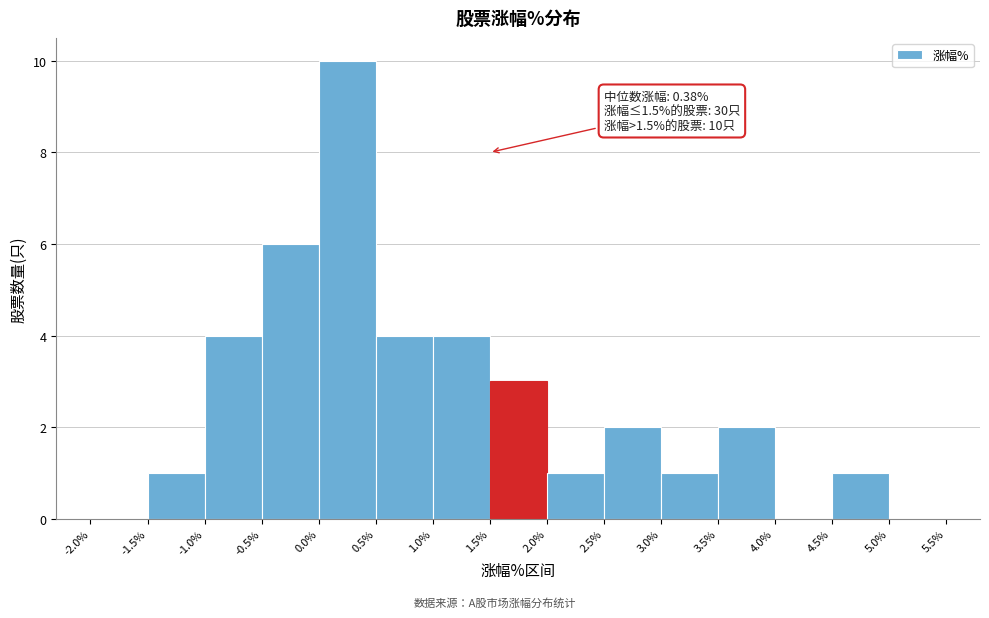

Which range on the x-axis has the tallest bar?

0.0% to 0.5%